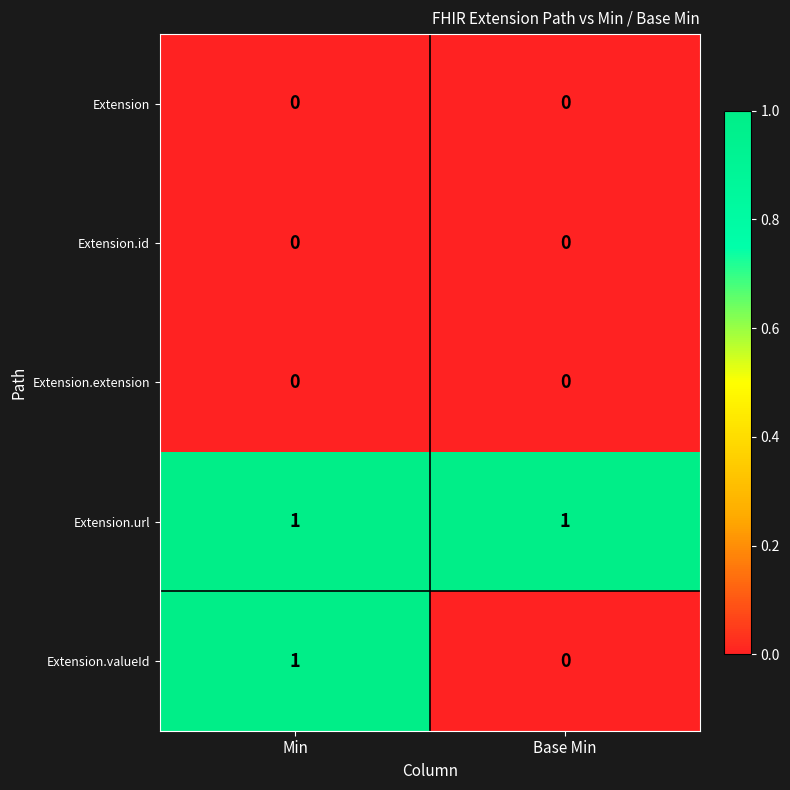

List the labels in order of Extension.valueId value, smallest first.

Base Min, Min